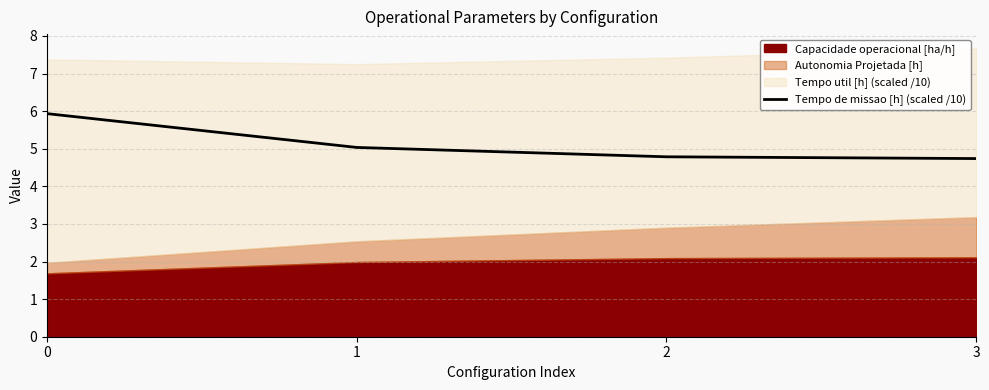

The value at 3 is 3.1. True or false?

False